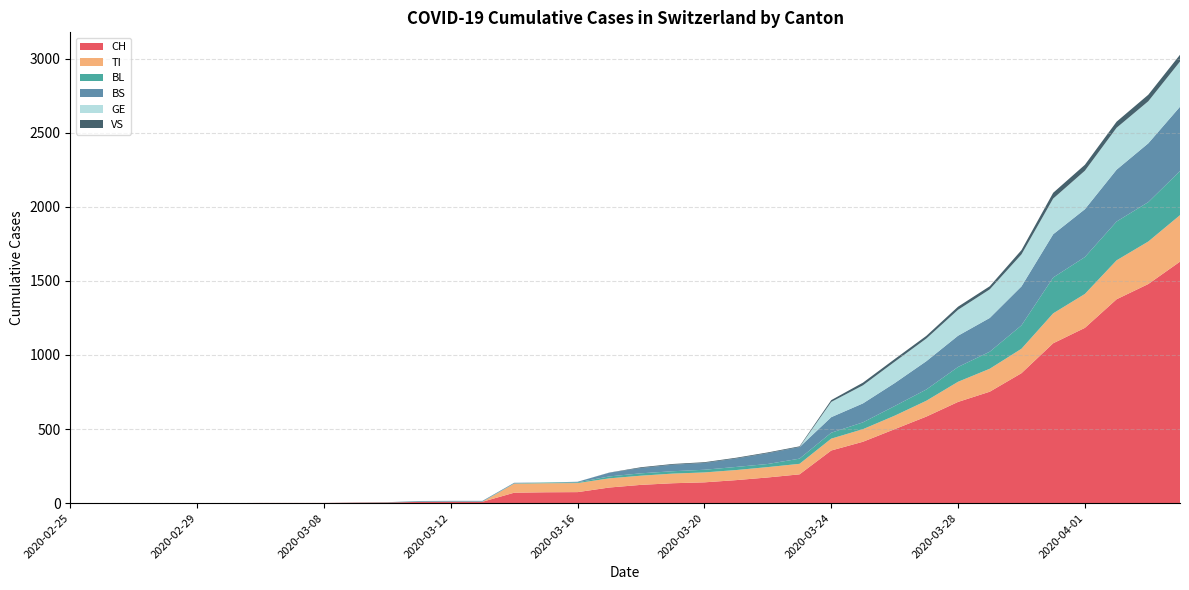

Reading left to right, extract all data points from this chart.

CH: 0	0	0	0	0	0	1	1	1	3	4	8	9	9	70	73	74	105	123	134	140	155	173	194	355	414	499	584	683	752	877	1079	1183	1376	1479	1630
TI: 0	0	0	0	0	0	0	0	0	0	0	0	0	0	61	61	61	62	62	65	67	68	70	71	80	85	91	107	136	155	165	202	229	263	287	314
BL: 0	0	0	0	0	0	0	0	0	1	2	2	2	2	2	5	5	13	16	16	18	21	21	35	40	46	65	76	100	115	158	242	249	262	266	298
BS: 0	0	0	0	0	0	0	0	0	0	0	4	4	4	4	0	4	25	36	44	46	57	73	78	105	128	155	191	211	228	263	292	323	350	397	434
GE: 0	0	0	0	0	0	0	0	0	0	0	0	0	0	0	0	0	0	0	0	0	0	0	0	103	122	144	153	175	193	216	241	260	283	284	305
VS: 0	0	0	0	0	0	0	0	0	0	0	0	0	0	0	0	0	1	5	5	5	5	5	5	12	18	18	18	21	21	29	39	40	41	44	46